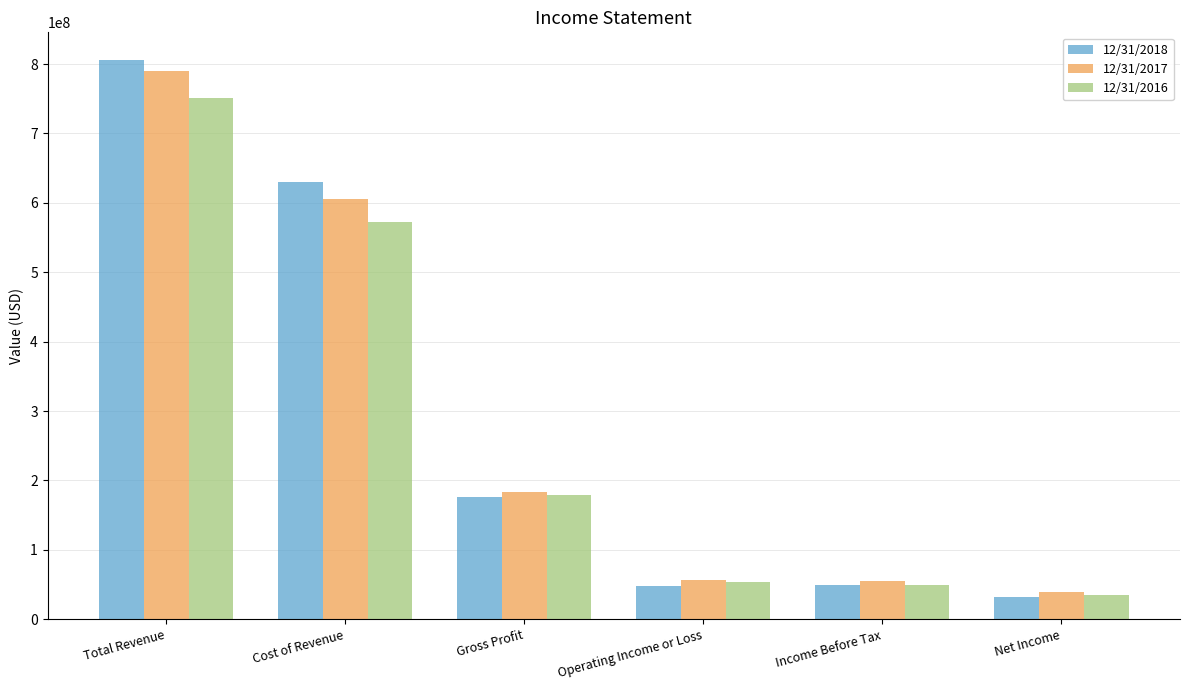

What is the difference between the 12/31/2016 values at Income Before Tax and Total Revenue?

701542000